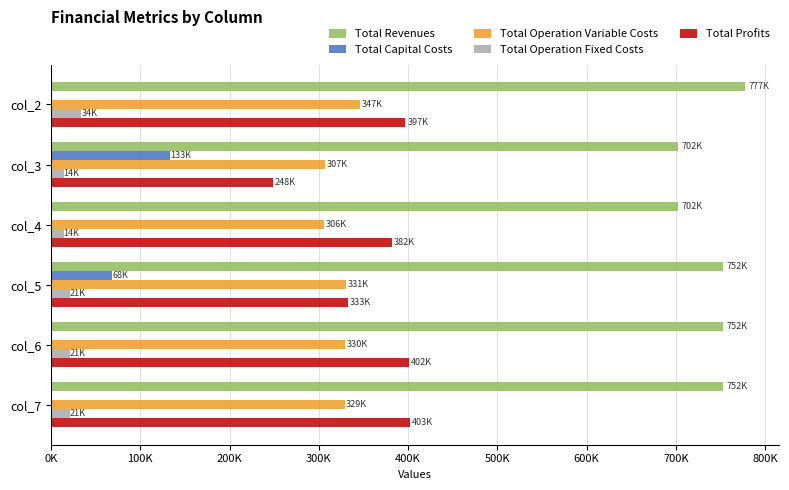

What are all the series names shown in the legend?

Total Revenues, Total Capital Costs, Total Operation Variable Costs, Total Operation Fixed Costs, Total Profits